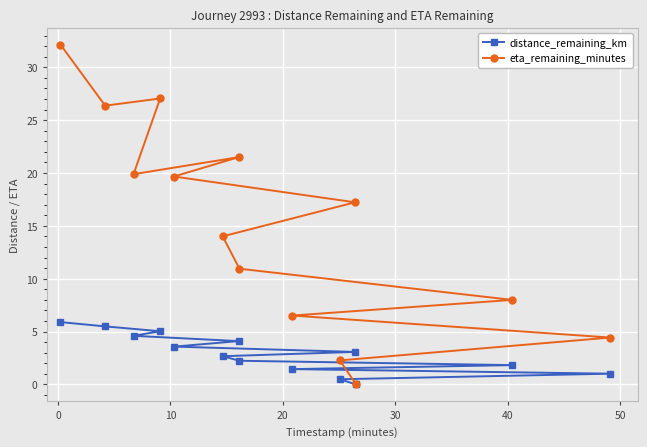

At how many categories does at least one series exceed 22?

3